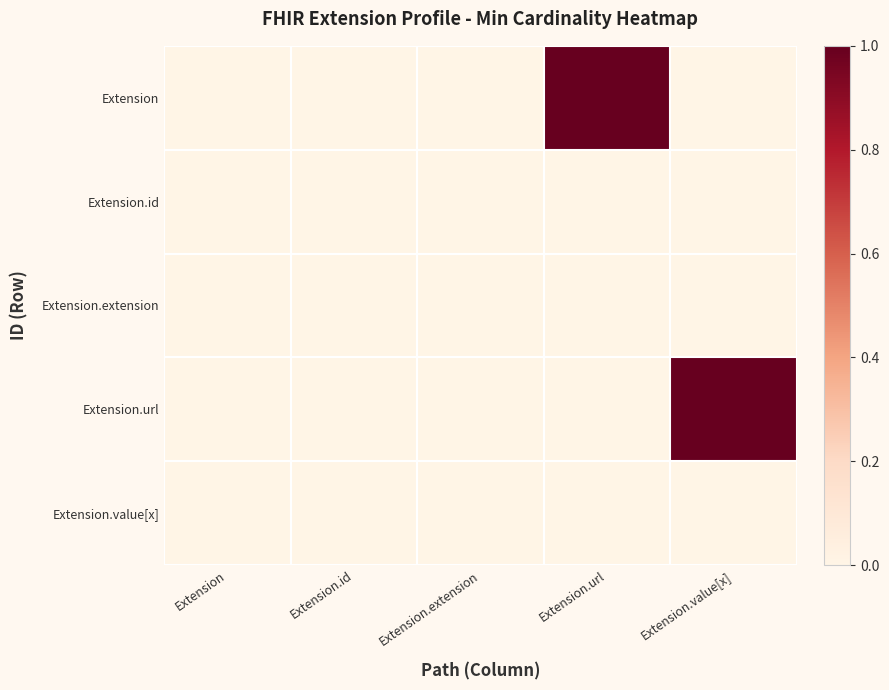

Which series has the largest range (max minus min)?

Extension